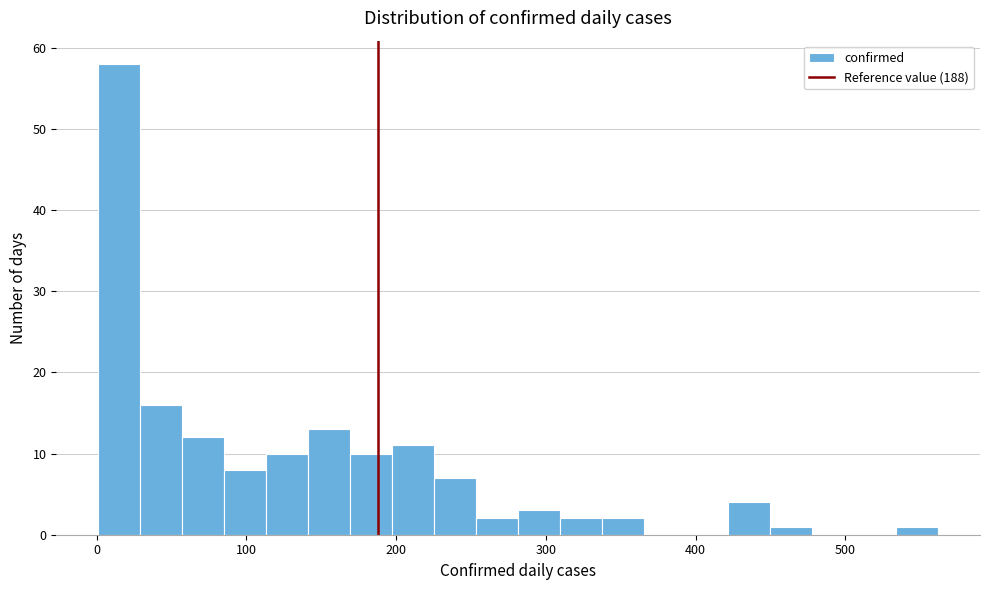

Read against the x-axis, roughly where is the centre of the tallest bar?

20